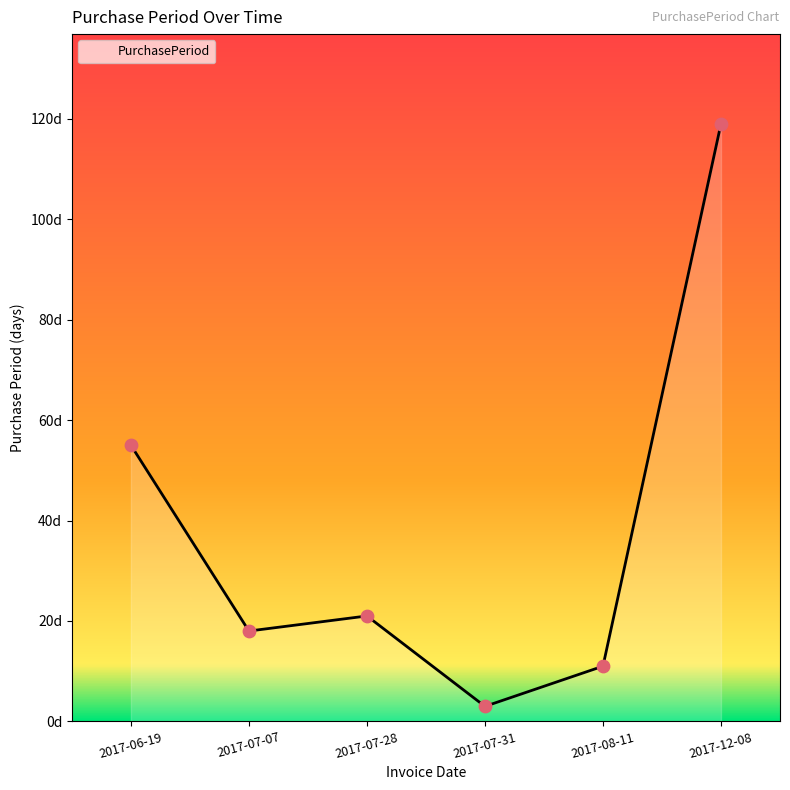

What is the change in value from 2017-07-07 to 2017-12-08?

+101